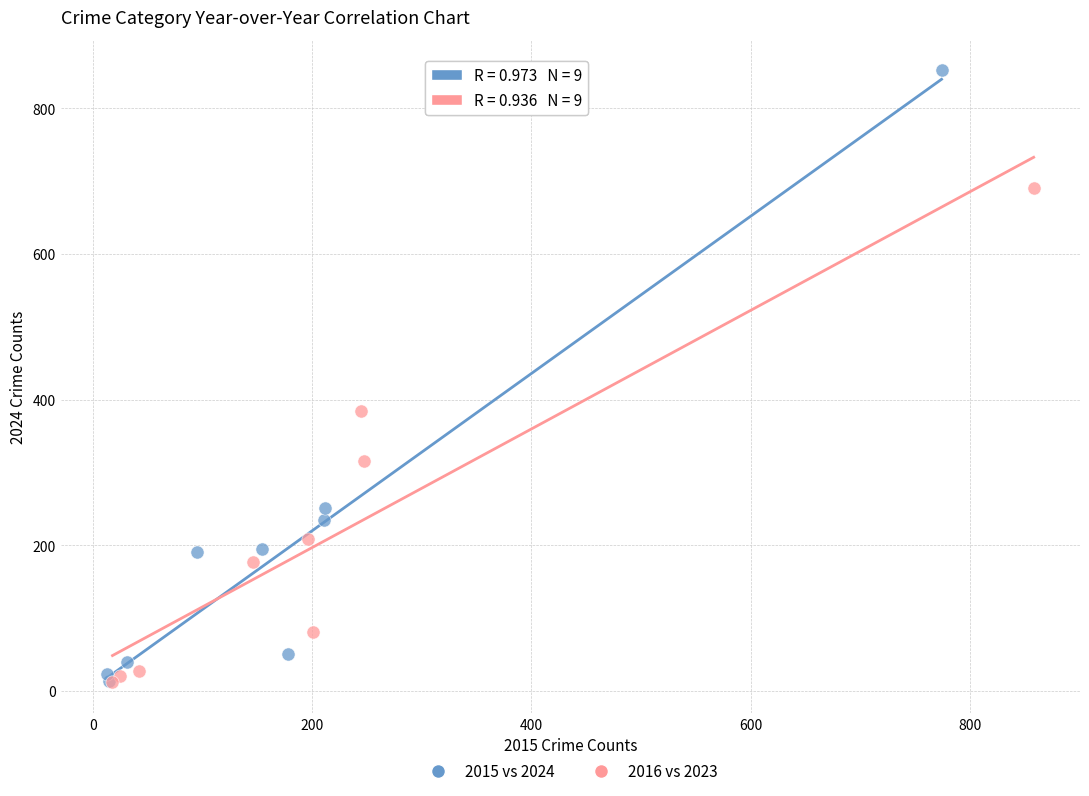

Which series contains the highest Y value?

2015 vs 2024